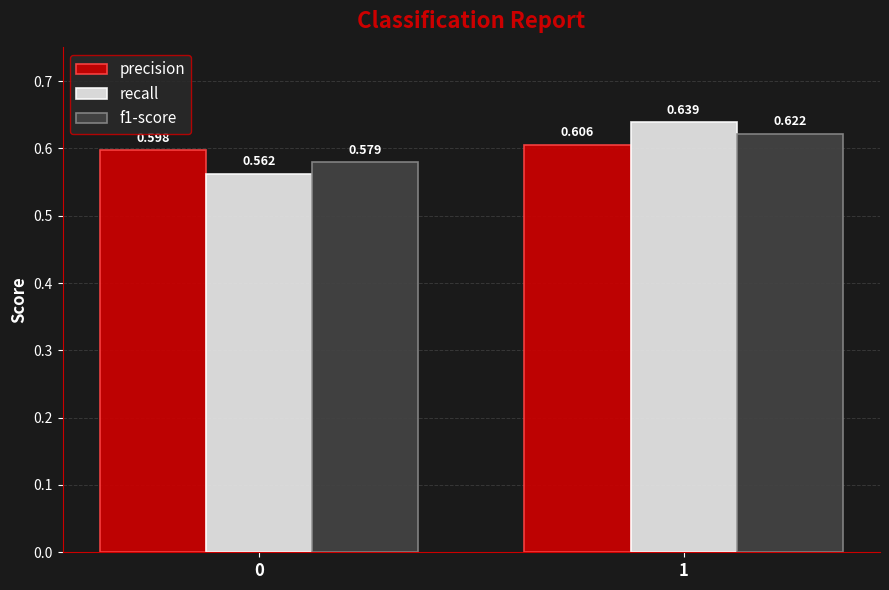

Is the value of precision at 0 greater than the value of recall at 1?

No